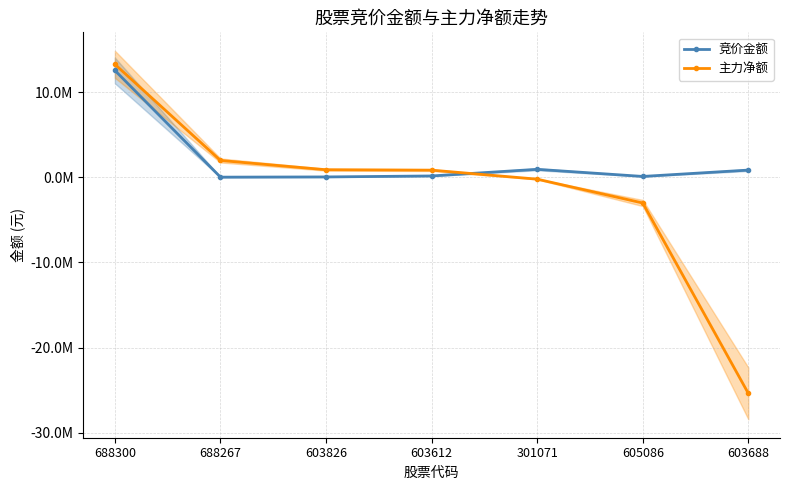

What is the sum of the 竞价金额 values at 603688 and 688300?

13422070